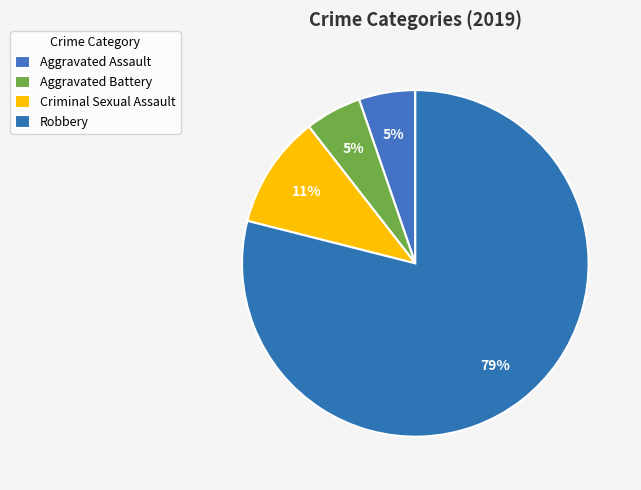

Count the number of slices in the pie.

4